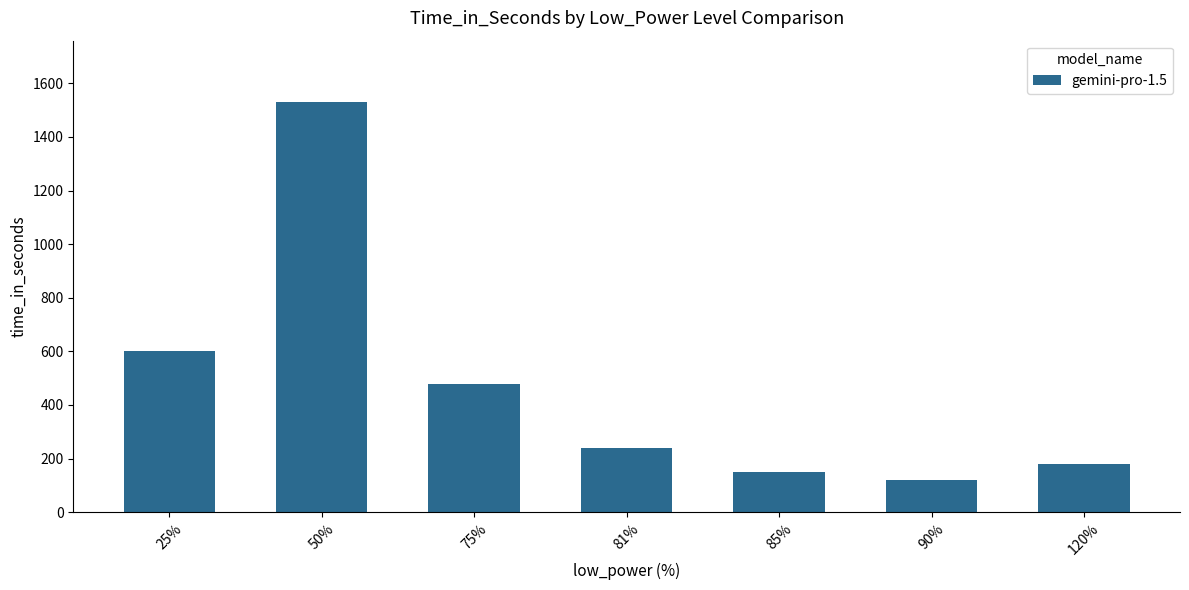

What is the sum of all values?

3300